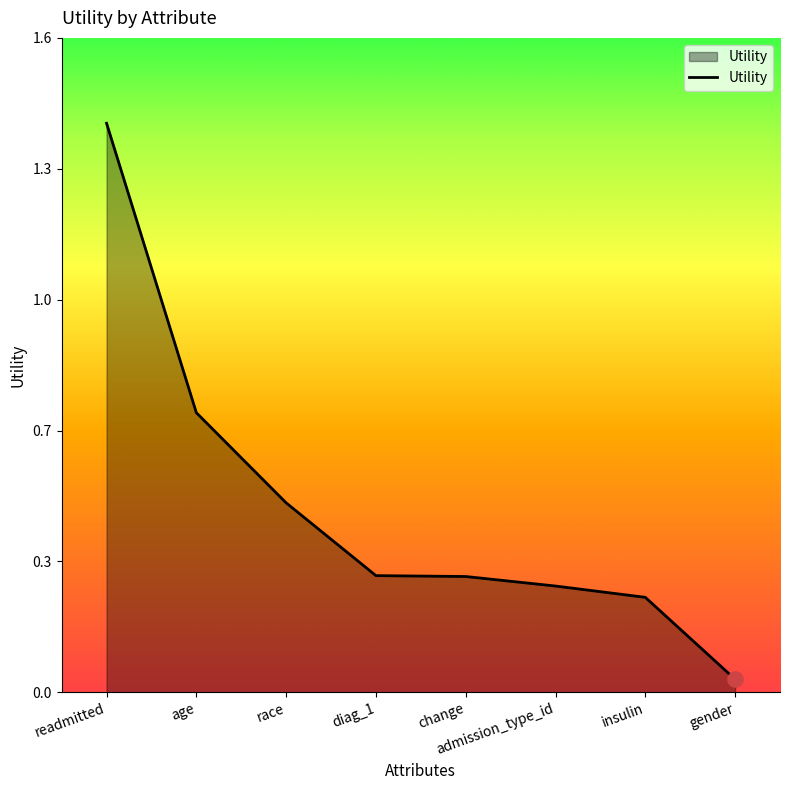

Which has a higher value, age or gender?

age